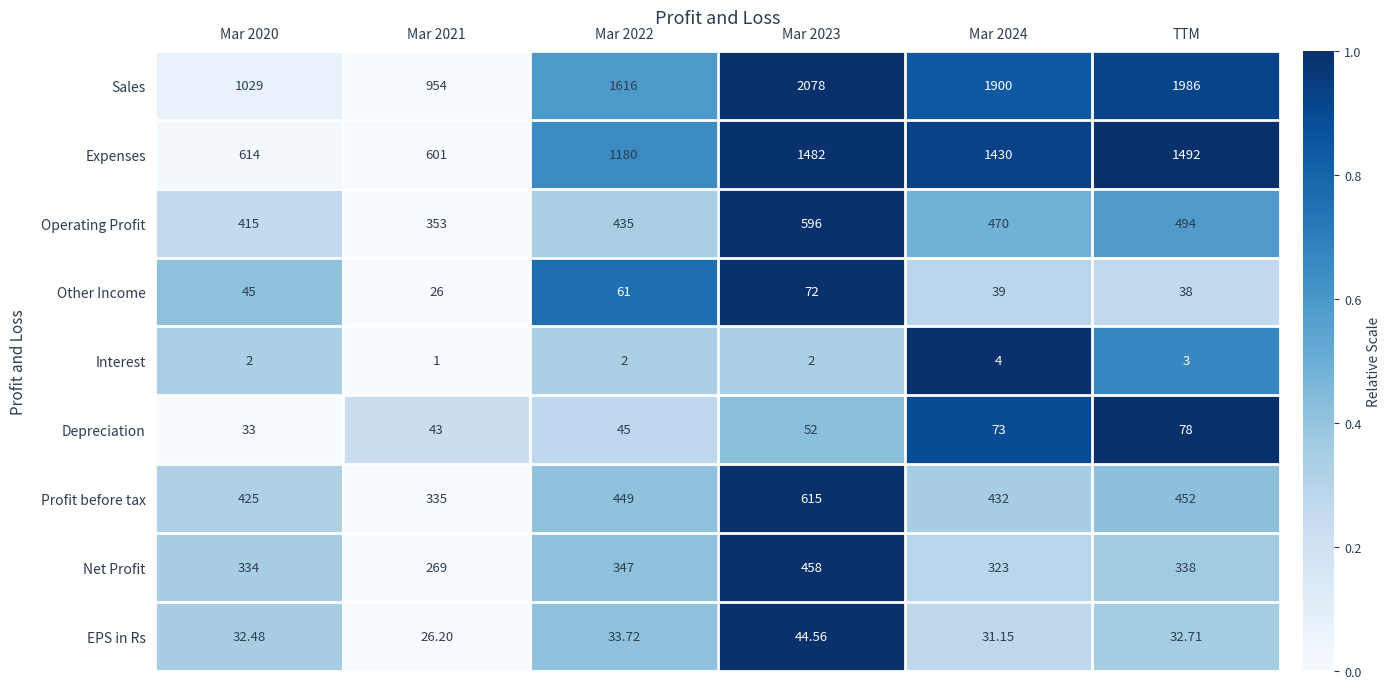

Rank the series at Mar 2020 from lowest to highest value.

Interest, EPS in Rs, Depreciation, Other Income, Net Profit, Operating Profit, Profit before tax, Expenses, Sales